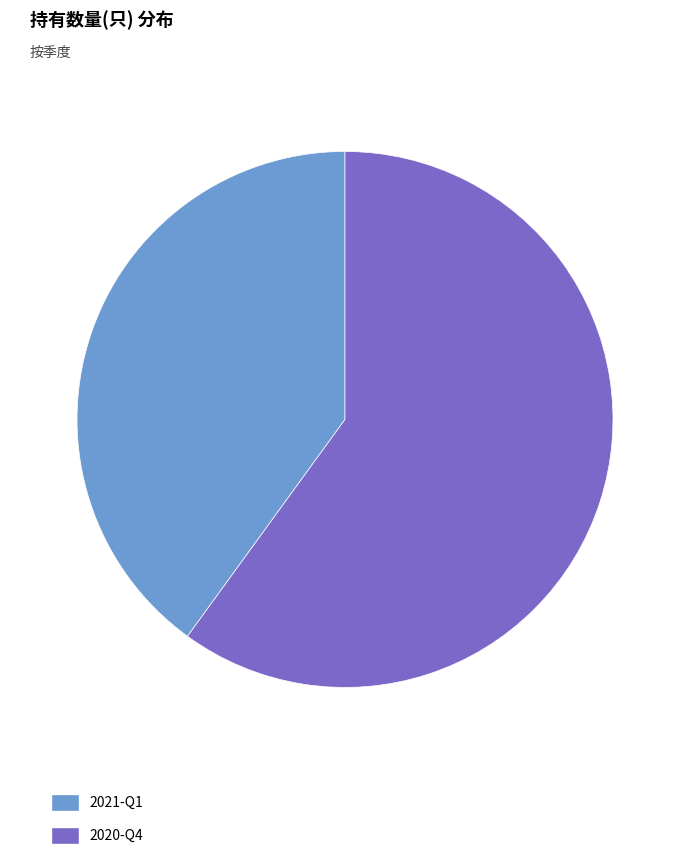

Which category has the smallest portion of the pie?

2021-Q1